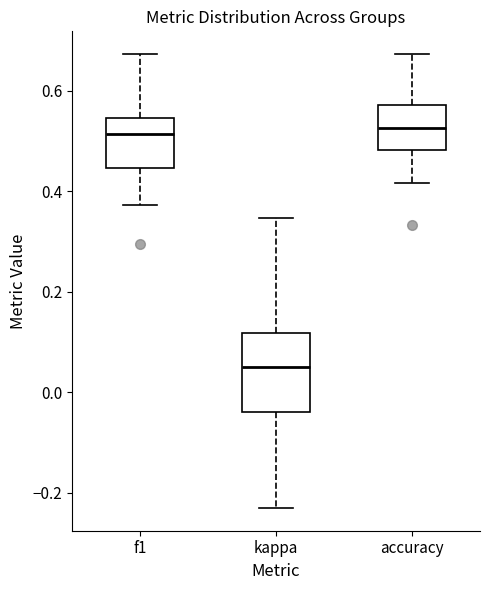

Reading left to right, transcribe this box plot: for each box, give where its median line is, the range the box spans, and where its two whiskers end, as read against the y-axis. The values are not printed on the chart, so give them approximately, as read against the axis.

f1: median 0.52, box 0.44 to 0.54, whiskers 0.38 to 0.68
kappa: median 0.06, box -0.04 to 0.12, whiskers -0.24 to 0.34
accuracy: median 0.52, box 0.48 to 0.58, whiskers 0.42 to 0.68